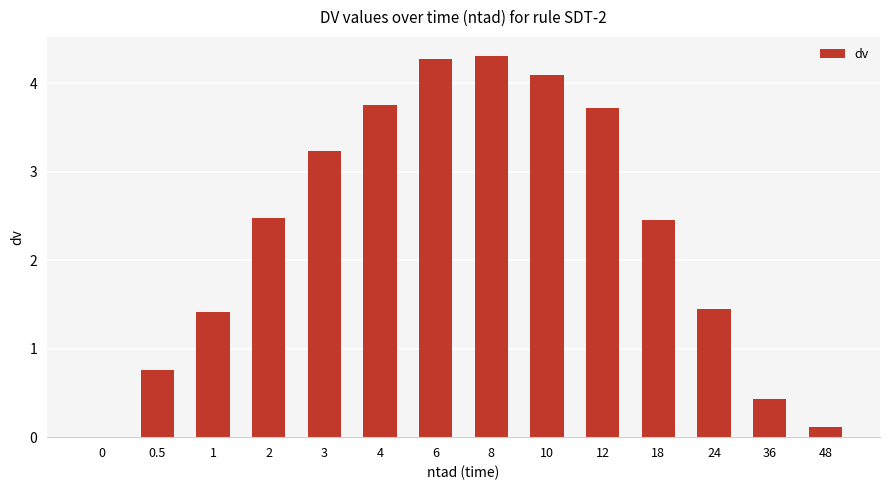

Are the bars grouped side by side (vs. stacked)?

No